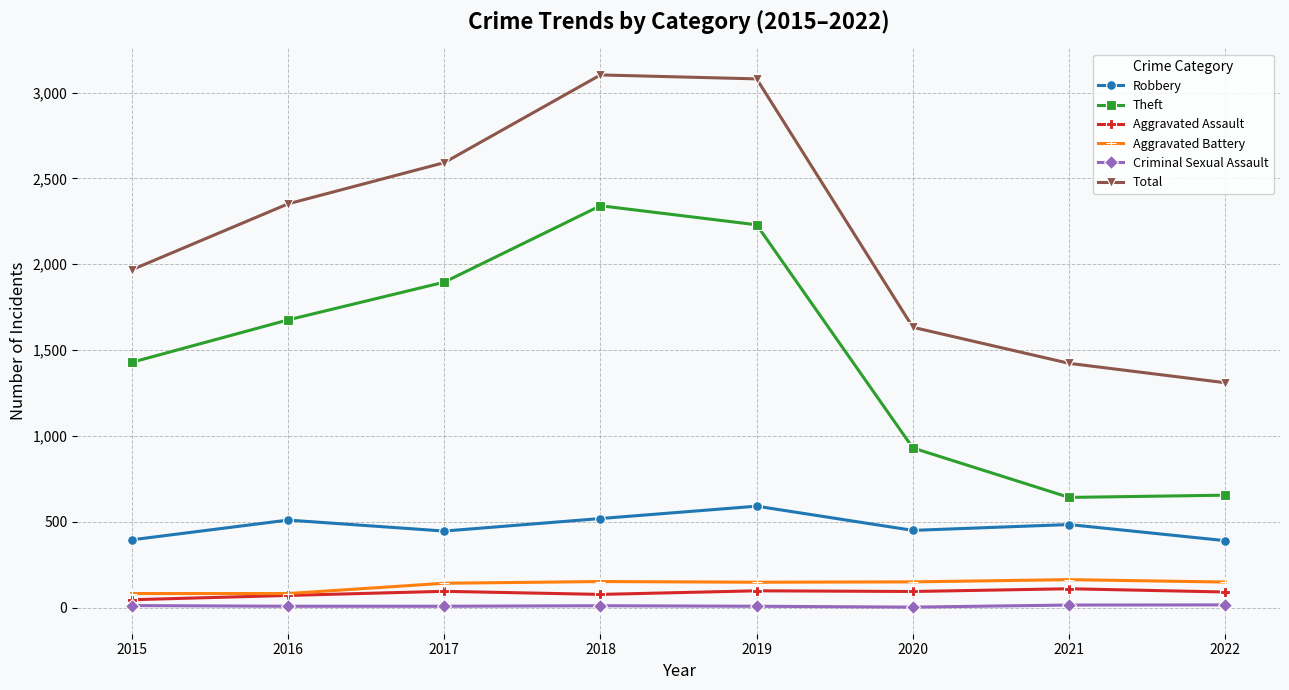

Is the value of Total at 2022 greater than the value of Robbery at 2020?

Yes